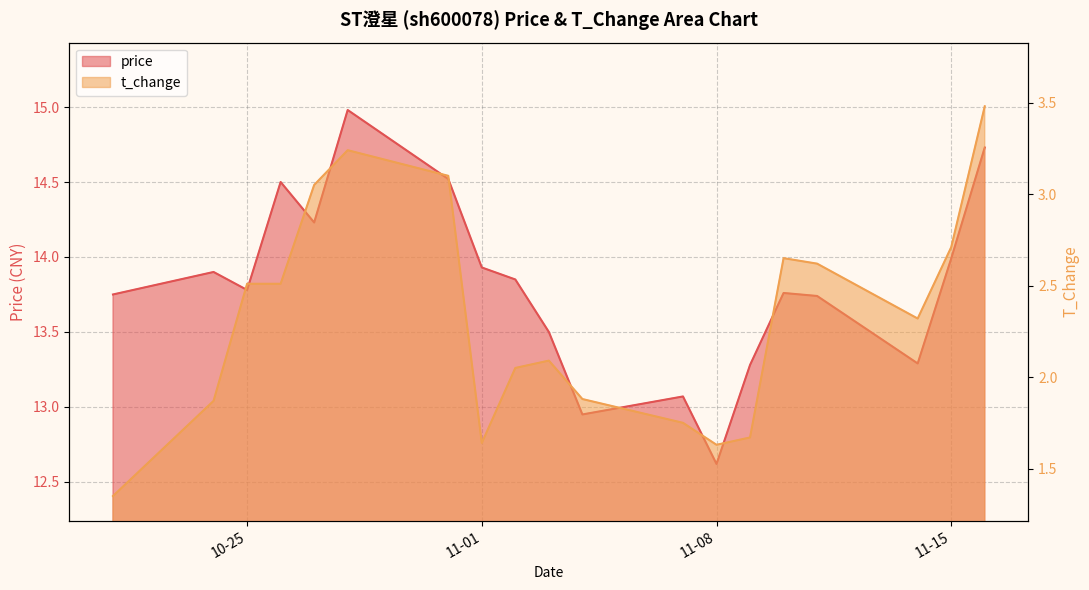

At which label does t_change first exceed 2?

10-25